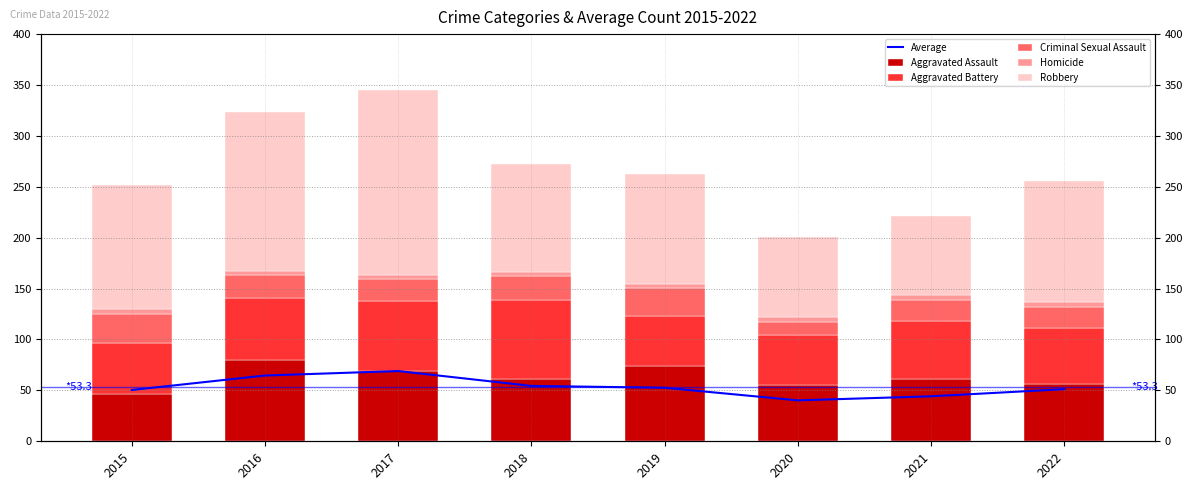

Reading left to right, extract all data points from this chart.

Average: 2015=50.4	2016=64.6	2017=69.0	2018=54.4	2019=52.6	2020=40.2	2021=44.2	2022=51.2
Aggravated Assault: 2015=46.0	2016=80.0	2017=69.0	2018=61.0	2019=74.0	2020=55.0	2021=61.0	2022=56.0
Aggravated Battery: 2015=51.0	2016=61.0	2017=69.0	2018=78.0	2019=49.0	2020=49.0	2021=57.0	2022=55.0
Criminal Sexual Assault: 2015=28.0	2016=22.0	2017=21.0	2018=23.0	2019=28.0	2020=13.0	2021=21.0	2022=21.0
Homicide: 2015=5.0	2016=4.0	2017=4.0	2018=4.0	2019=4.0	2020=5.0	2021=5.0	2022=5.0
Robbery: 2015=122.0	2016=156.0	2017=182.0	2018=106.0	2019=108.0	2020=79.0	2021=77.0	2022=119.0